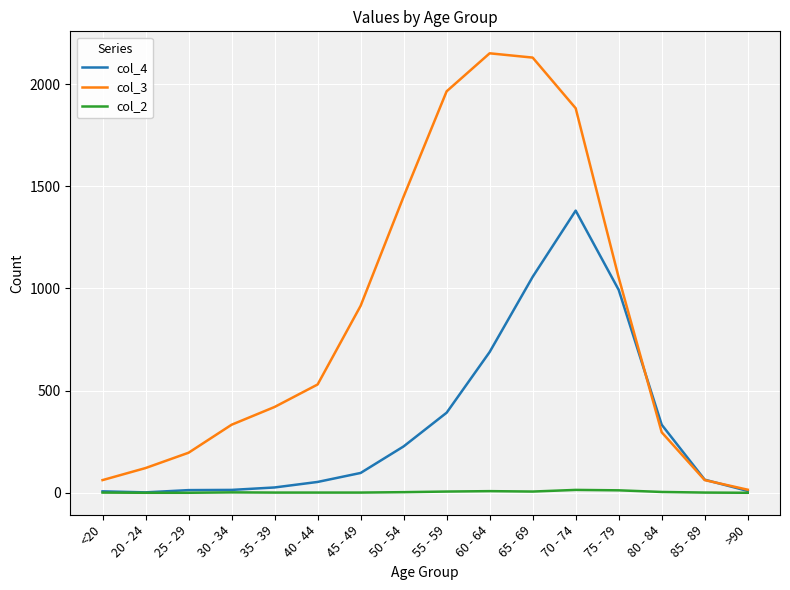

List the series in order of their overall mean, highest first.

col_3, col_4, col_2